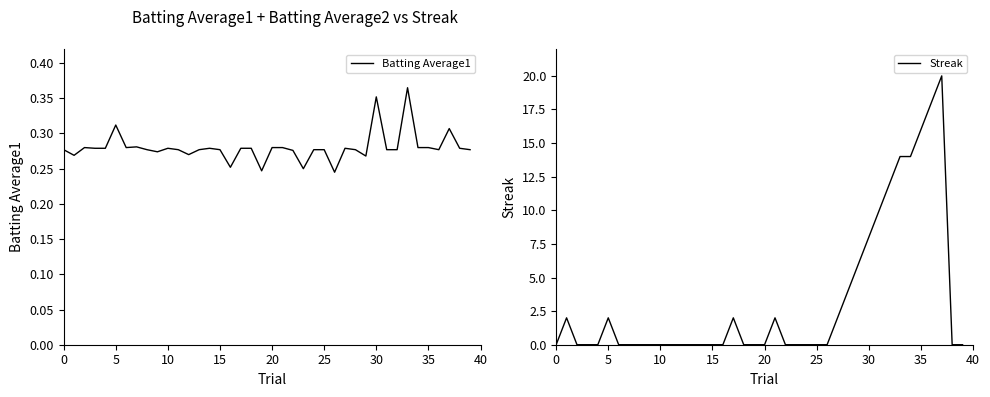

The value of Batting Average1 at 5 is 0.5. True or false?

False